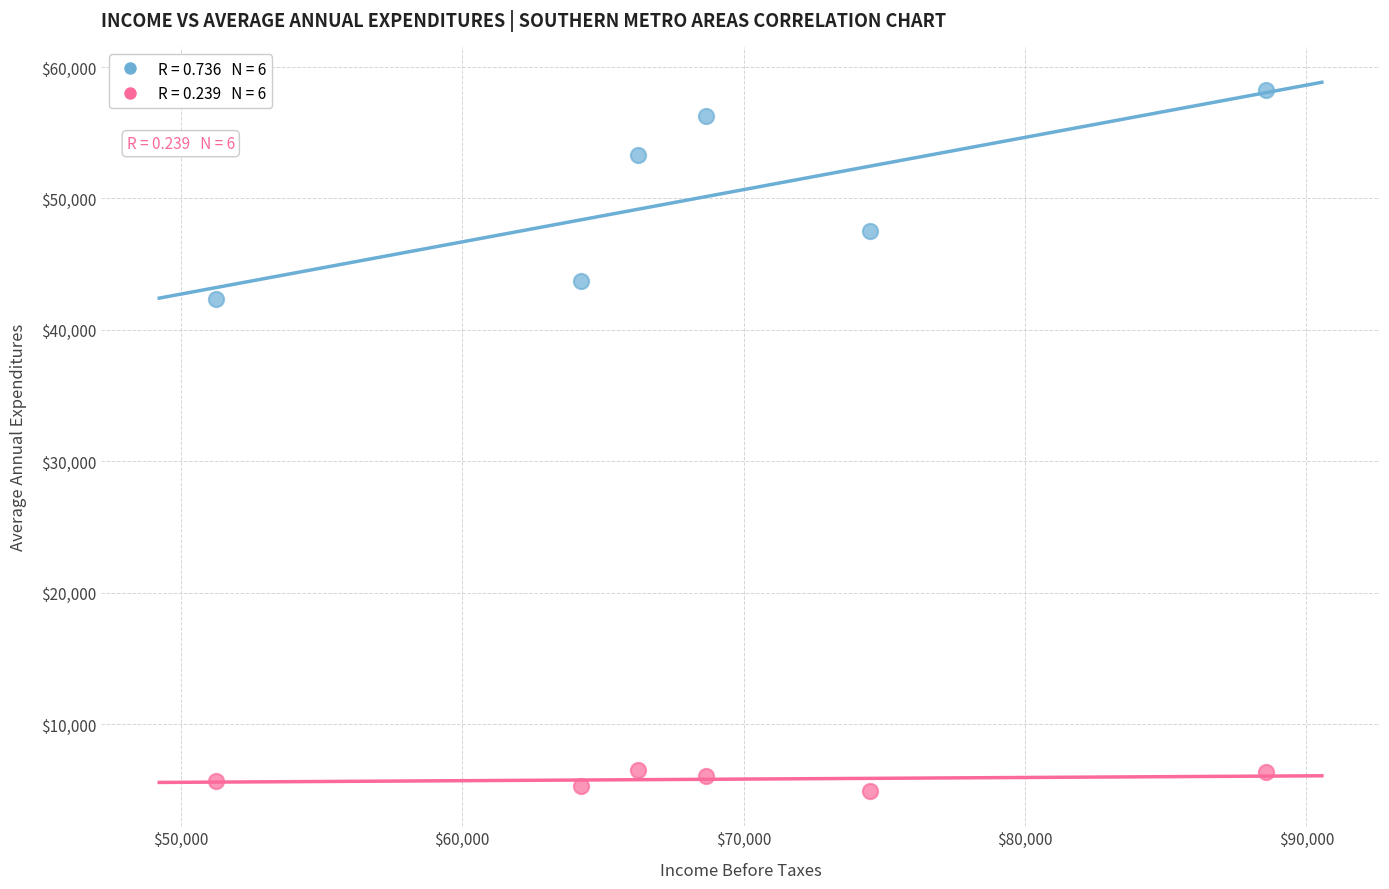

Across all data points, what is the average X value?

68905